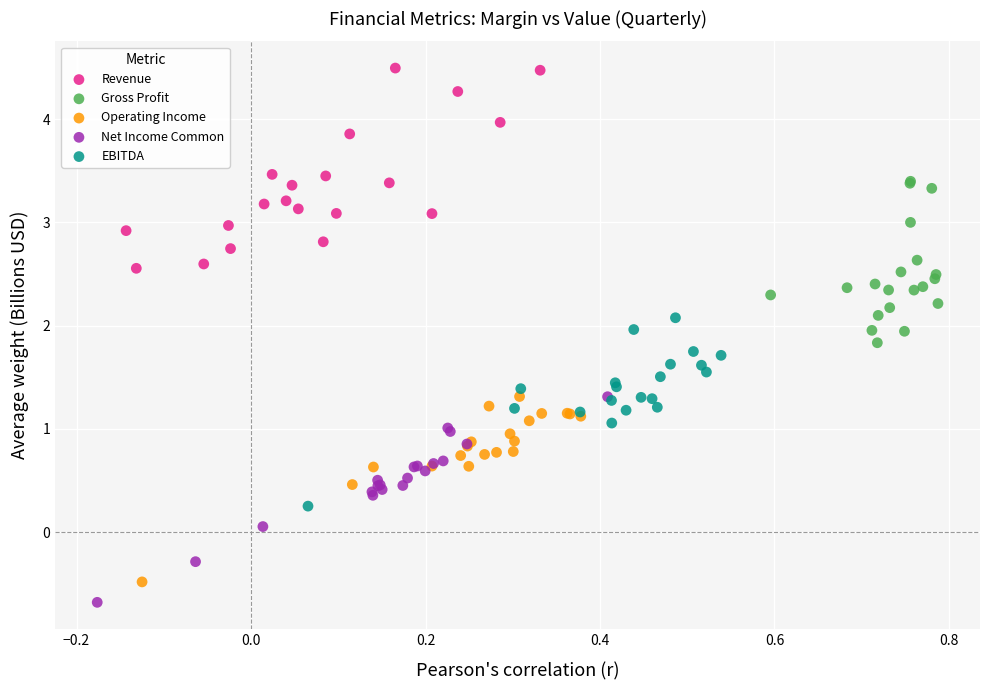

Which series reaches the maximum Y coordinate?

Revenue